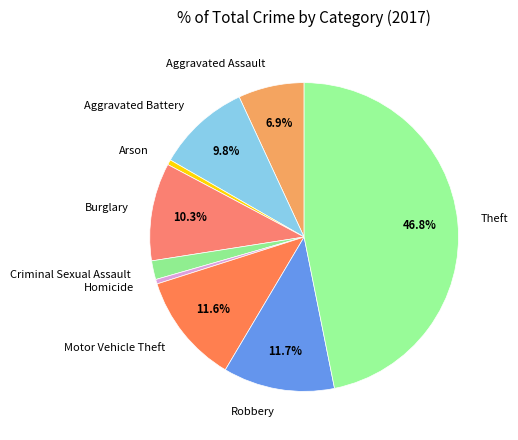

To the nearest percent, what is the combined percentage of Motor Vehicle Theft and Robbery?

23%